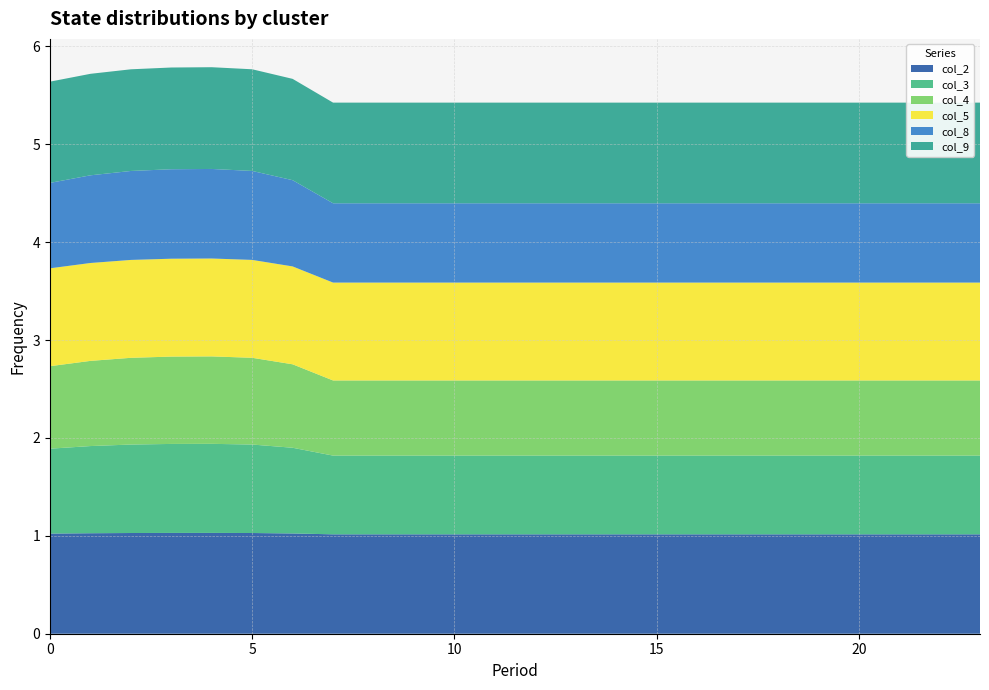

Reading left to right, list all the values displayed in this chart.

col_2: 0=1.0	1=1.0	2=1.0	3=1.0	4=1.0	5=1.0	6=1.0	7=1.0	8=1.0	9=1.0	10=1.0	11=1.0	12=1.0	13=1.0	14=1.0	15=1.0	16=1.0	17=1.0	18=1.0	19=1.0	20=1.0	21=1.0	22=1.0	23=1.0
col_3: 0=0.9	1=0.9	2=0.9	3=0.9	4=0.9	5=0.9	6=0.9	7=0.8	8=0.8	9=0.8	10=0.8	11=0.8	12=0.8	13=0.8	14=0.8	15=0.8	16=0.8	17=0.8	18=0.8	19=0.8	20=0.8	21=0.8	22=0.8	23=0.8
col_4: 0=0.8	1=0.9	2=0.9	3=0.9	4=0.9	5=0.9	6=0.9	7=0.8	8=0.8	9=0.8	10=0.8	11=0.8	12=0.8	13=0.8	14=0.8	15=0.8	16=0.8	17=0.8	18=0.8	19=0.8	20=0.8	21=0.8	22=0.8	23=0.8
col_5: 0=1.0	1=1.0	2=1.0	3=1.0	4=1.0	5=1.0	6=1.0	7=1.0	8=1.0	9=1.0	10=1.0	11=1.0	12=1.0	13=1.0	14=1.0	15=1.0	16=1.0	17=1.0	18=1.0	19=1.0	20=1.0	21=1.0	22=1.0	23=1.0
col_8: 0=0.9	1=0.9	2=0.9	3=0.9	4=0.9	5=0.9	6=0.9	7=0.8	8=0.8	9=0.8	10=0.8	11=0.8	12=0.8	13=0.8	14=0.8	15=0.8	16=0.8	17=0.8	18=0.8	19=0.8	20=0.8	21=0.8	22=0.8	23=0.8
col_9: 0=1.0	1=1.0	2=1.0	3=1.0	4=1.0	5=1.0	6=1.0	7=1.0	8=1.0	9=1.0	10=1.0	11=1.0	12=1.0	13=1.0	14=1.0	15=1.0	16=1.0	17=1.0	18=1.0	19=1.0	20=1.0	21=1.0	22=1.0	23=1.0